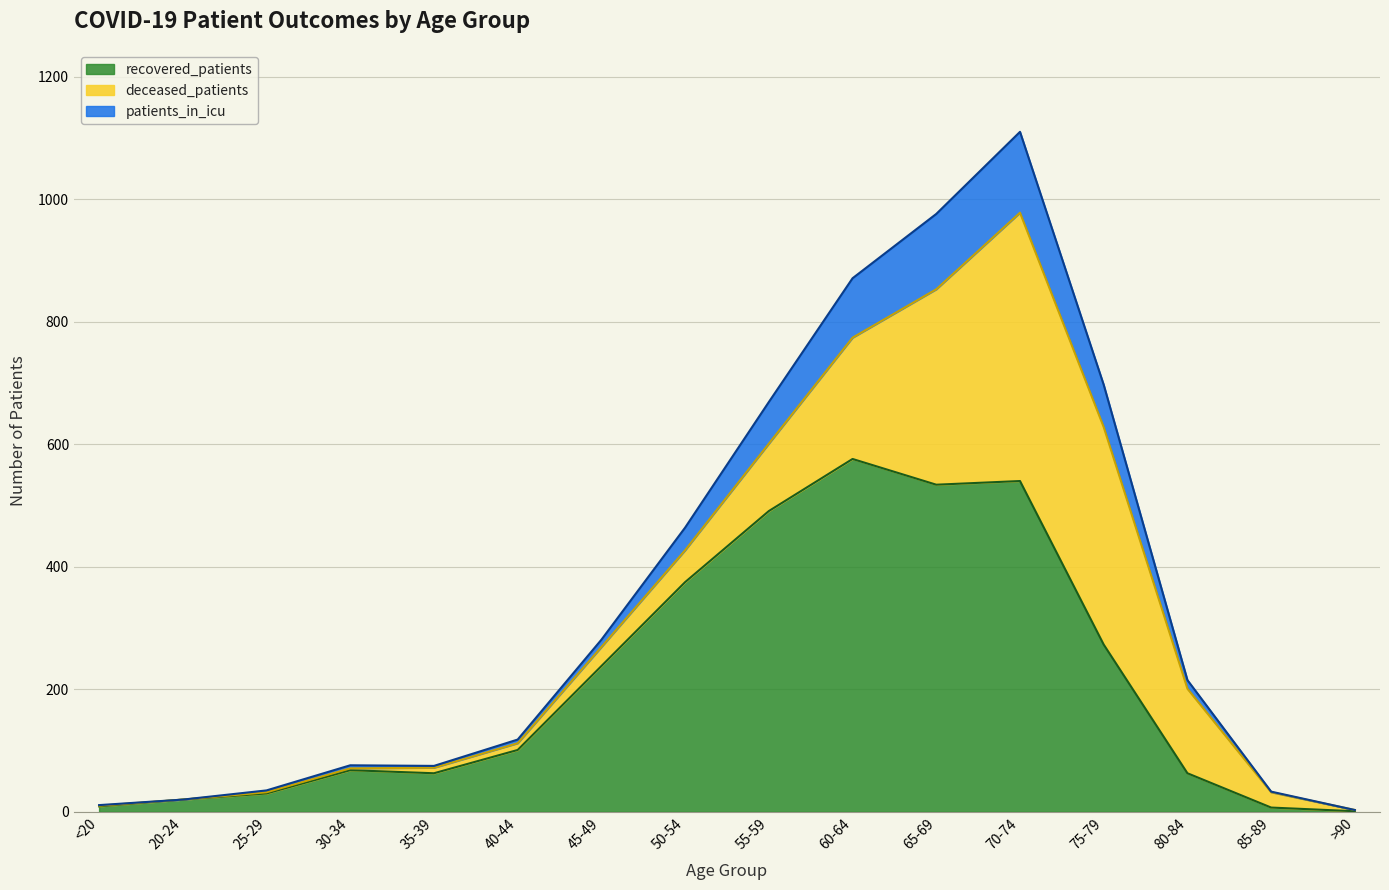

What is the label of the 15th point from the right?

20-24